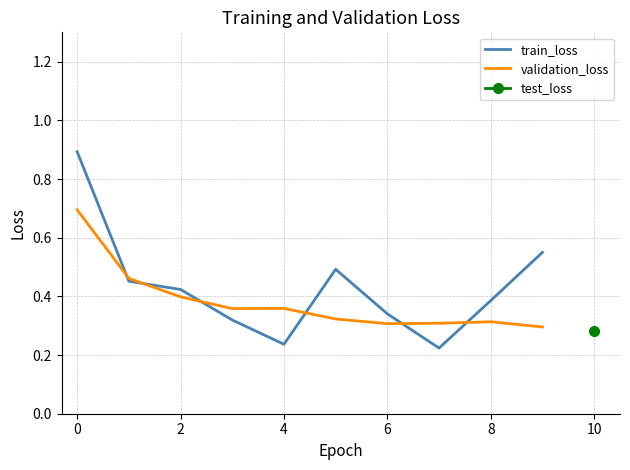

Is the value of train_loss at 2 greater than the value of validation_loss at 6?

Yes